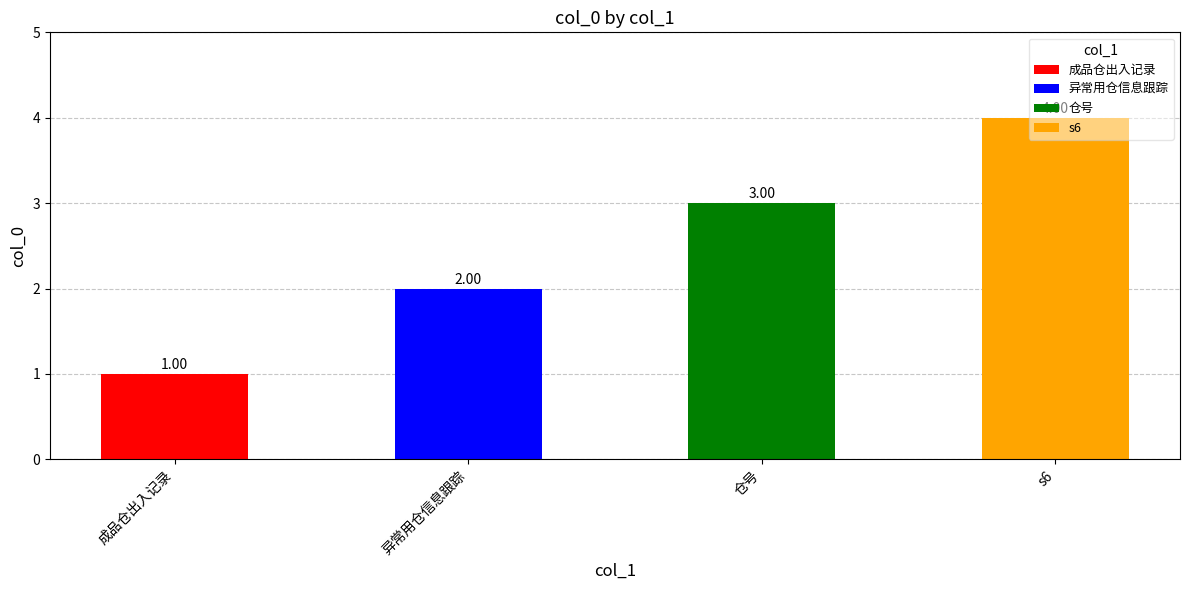

What is the smallest value displayed?

1